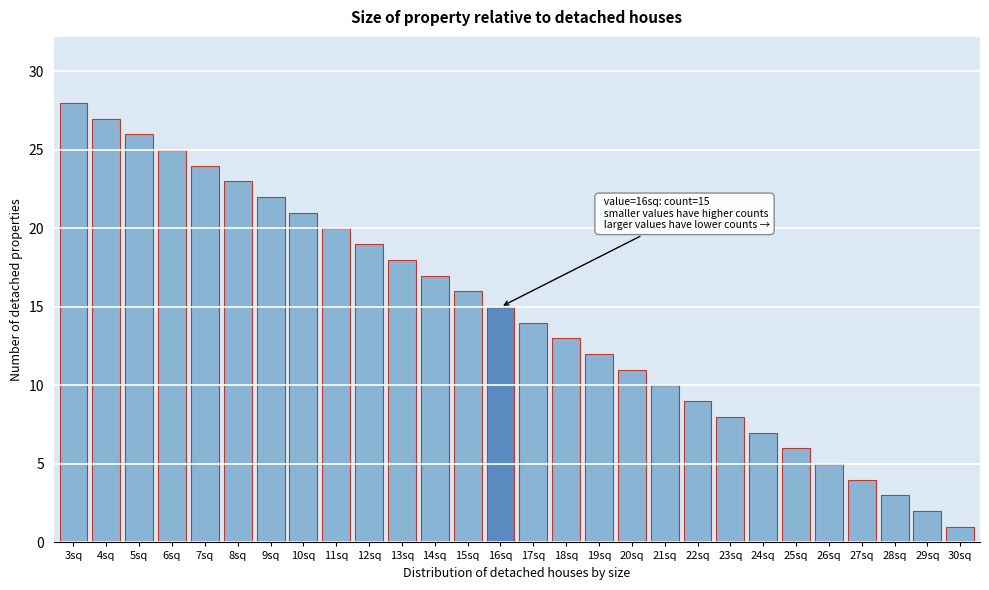

Reading right to left, extract all data points from this chart.

30sq=1	29sq=2	28sq=3	27sq=4	26sq=5	25sq=6	24sq=7	23sq=8	22sq=9	21sq=10	20sq=11	19sq=12	18sq=13	17sq=14	16sq=15	15sq=16	14sq=17	13sq=18	12sq=19	11sq=20	10sq=21	9sq=22	8sq=23	7sq=24	6sq=25	5sq=26	4sq=27	3sq=28